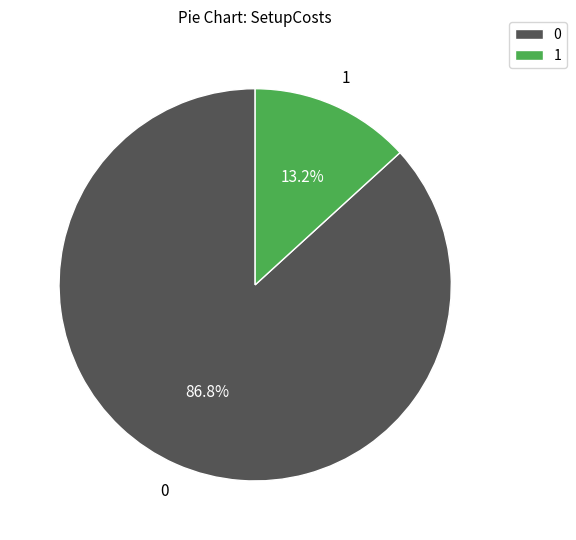

Is there any slice that represents more than half of the pie?

Yes